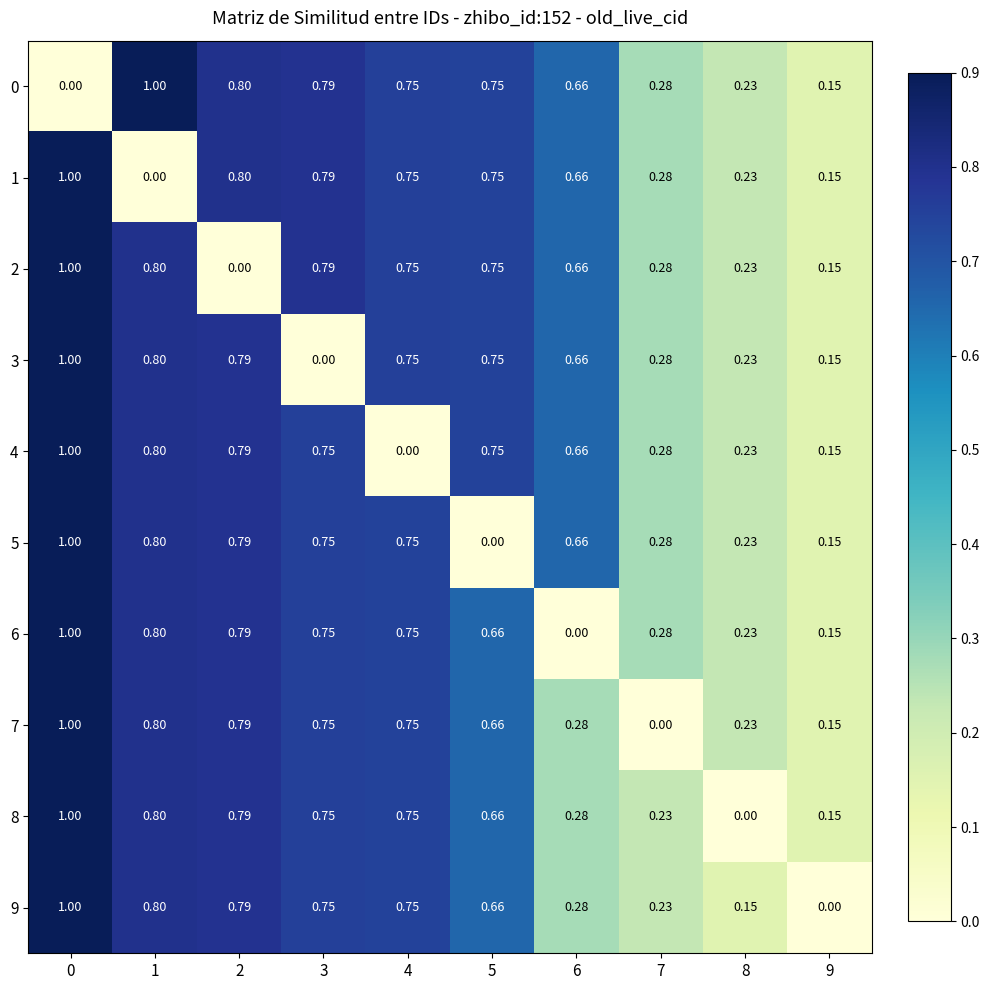

Is the value of 9 at 6 greater than the value of 5 at 5?

Yes